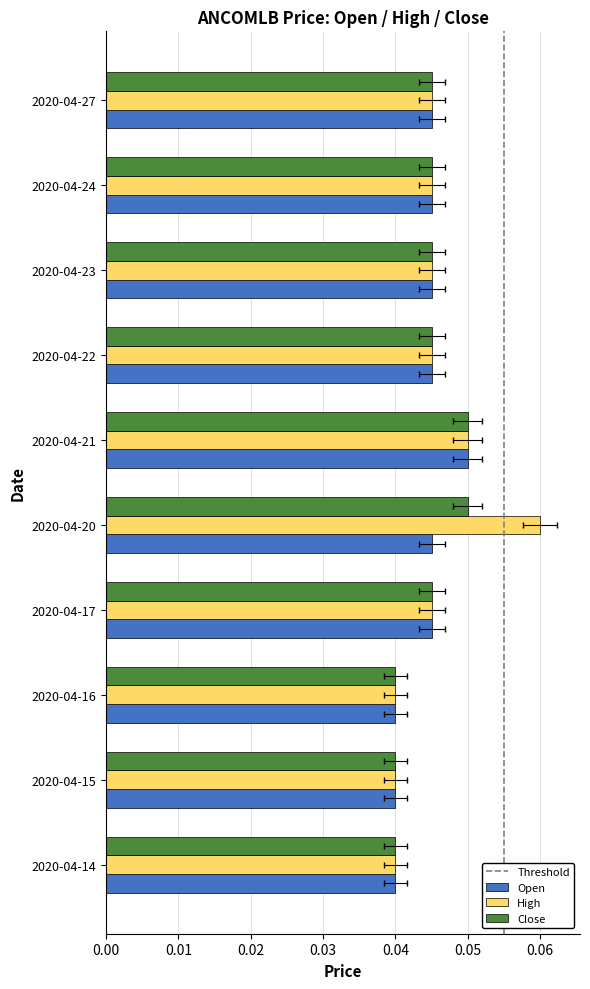

The value of close at 2020-04-20 is 0.1. True or false?

True